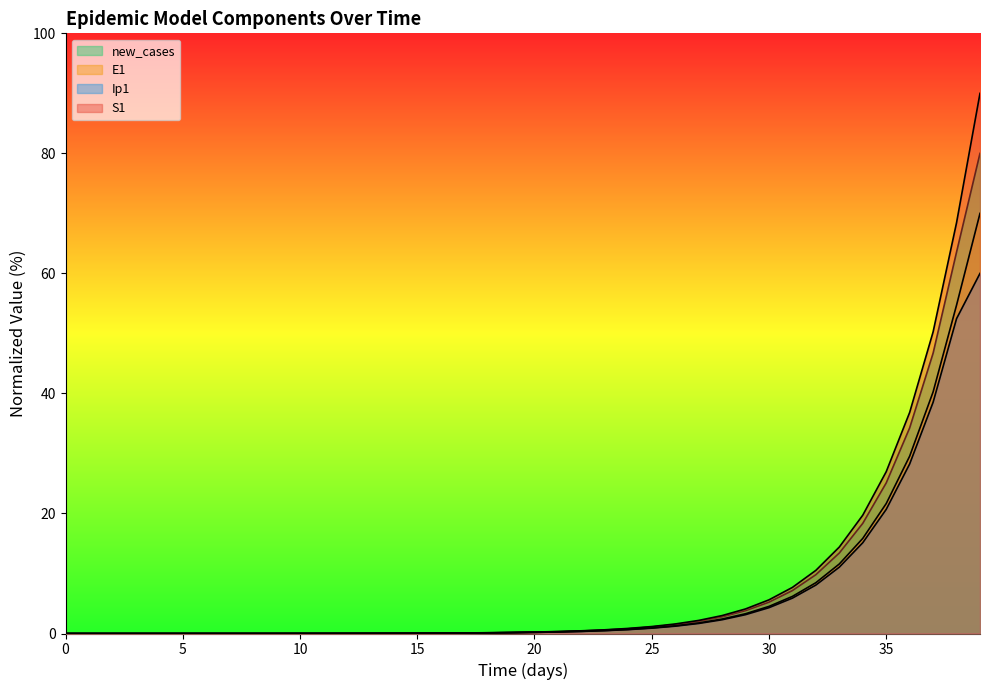

At 38, list the series in order from smallest to largest.

Ip1, E1, new_cases, S1